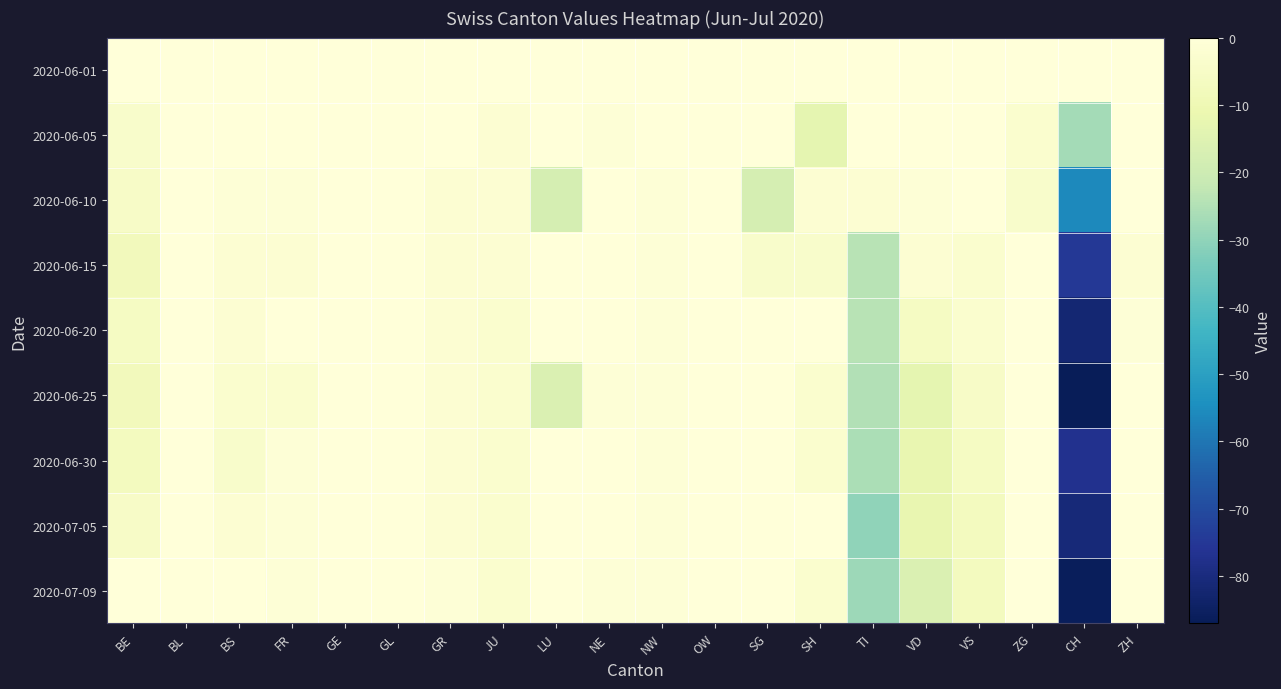

Count the number of data series in this chart.

9